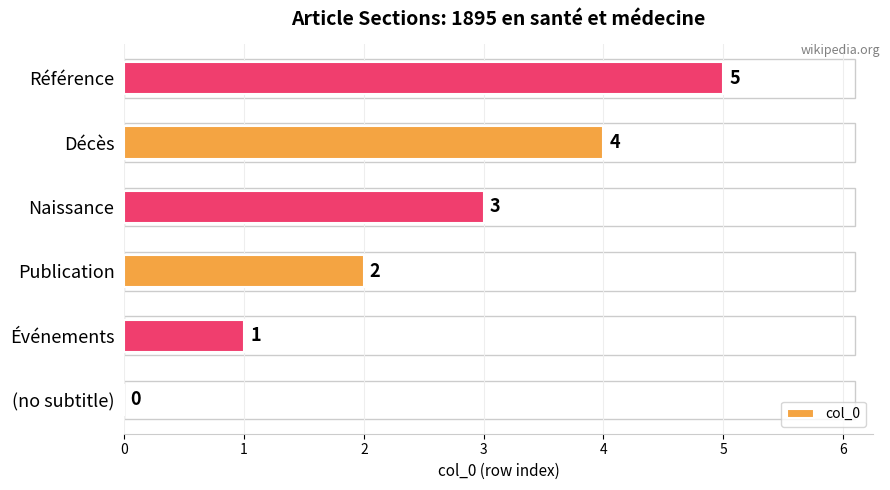

What is the sum of the values at Publication and Référence?

7